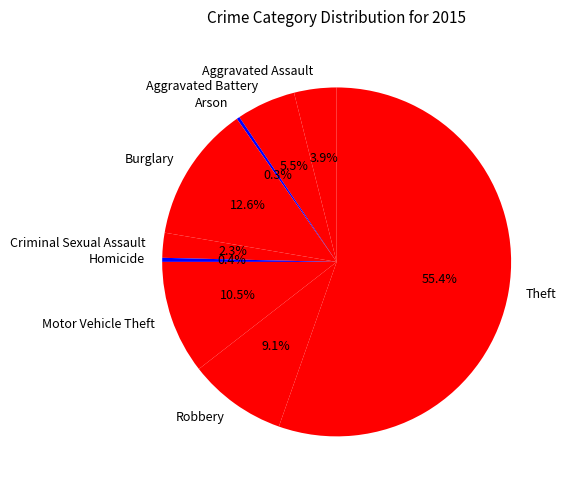

To the nearest percent, what portion does Theft represent?

55%